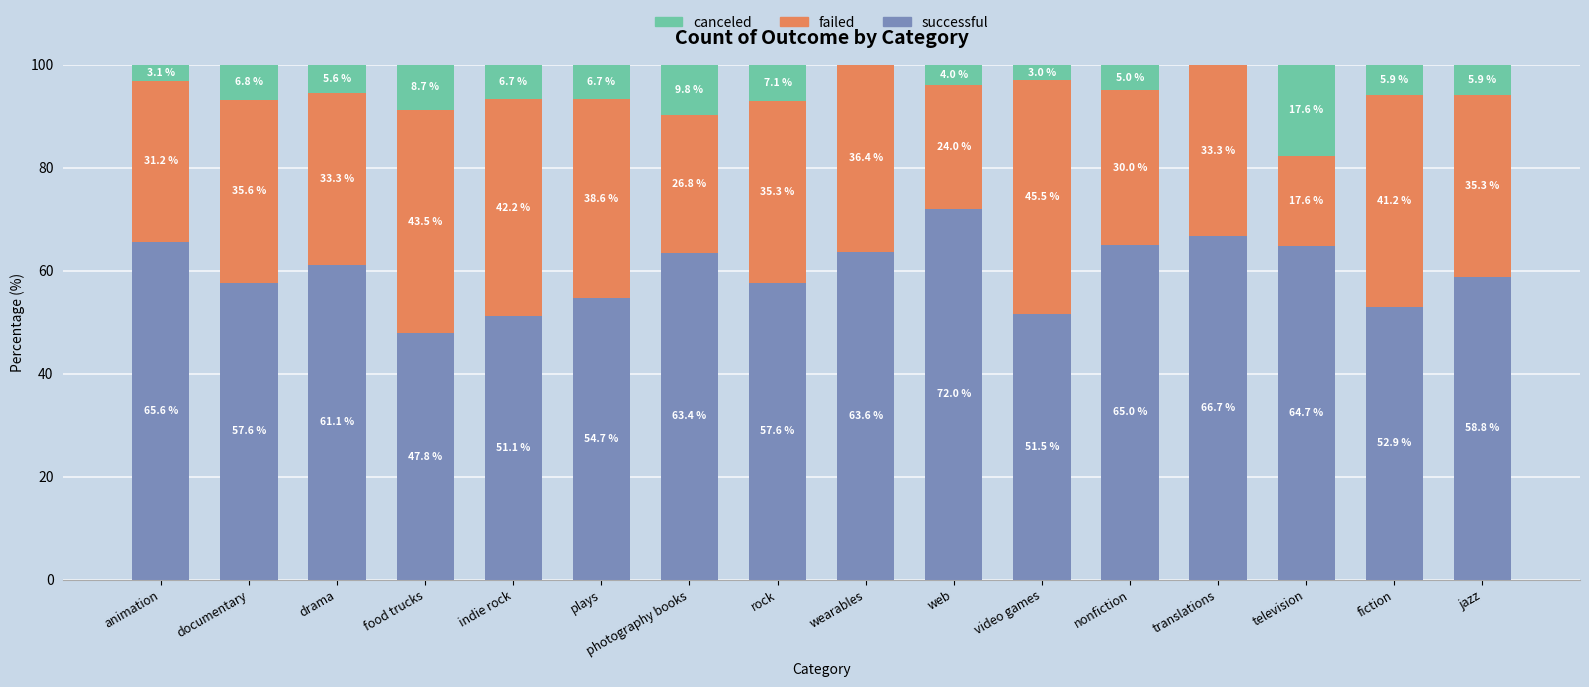

Does the chart contain stacked bars?

Yes